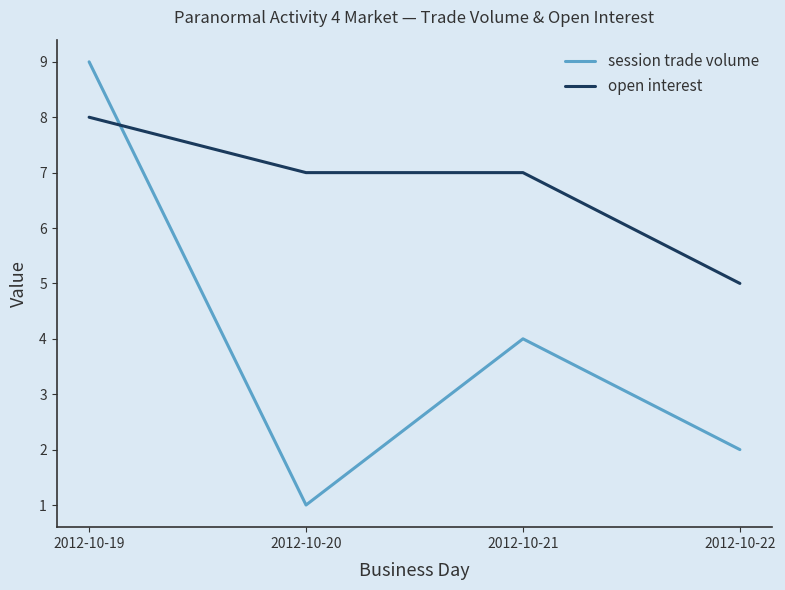

What is the sum of the session trade volume values at 2012-10-20 and 2012-10-21?

5